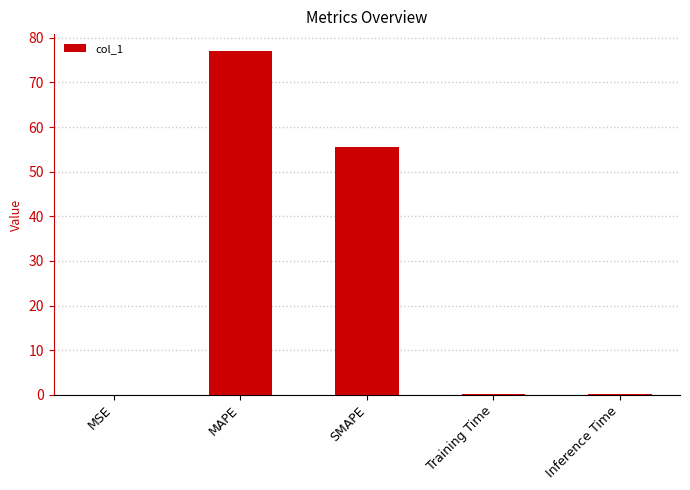

What is the maximum value shown in the chart?

77.0